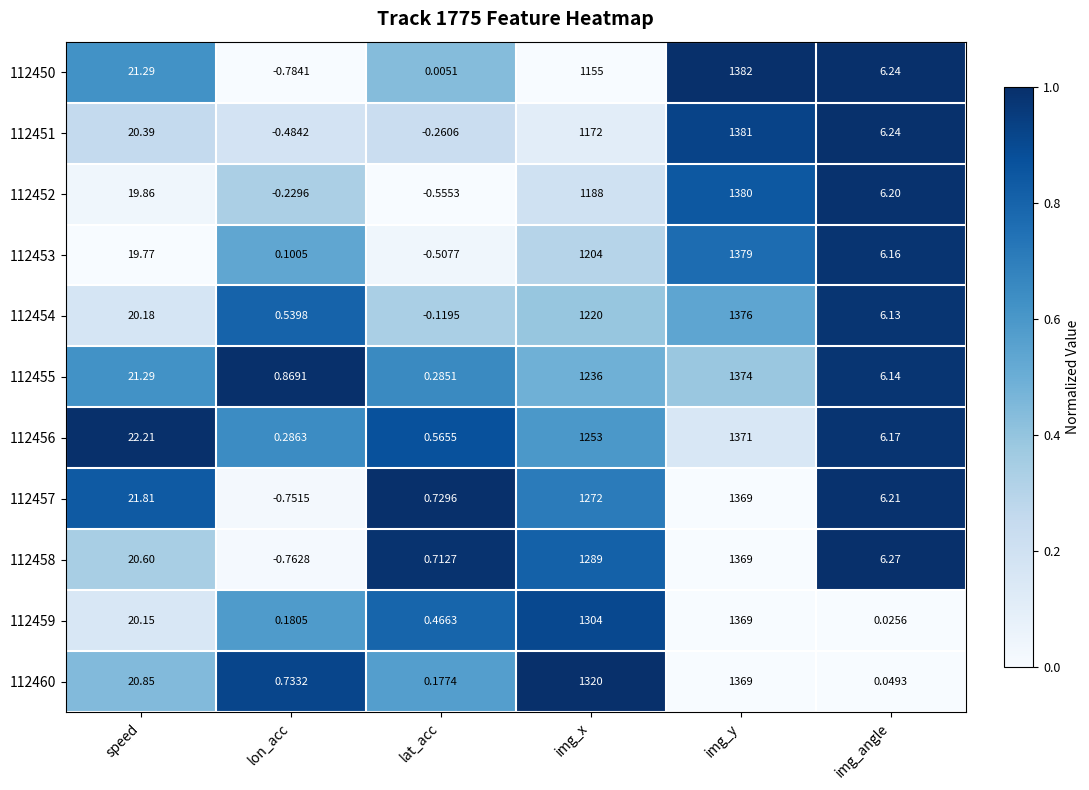

At which label is 112457 closest to 684?

img_x